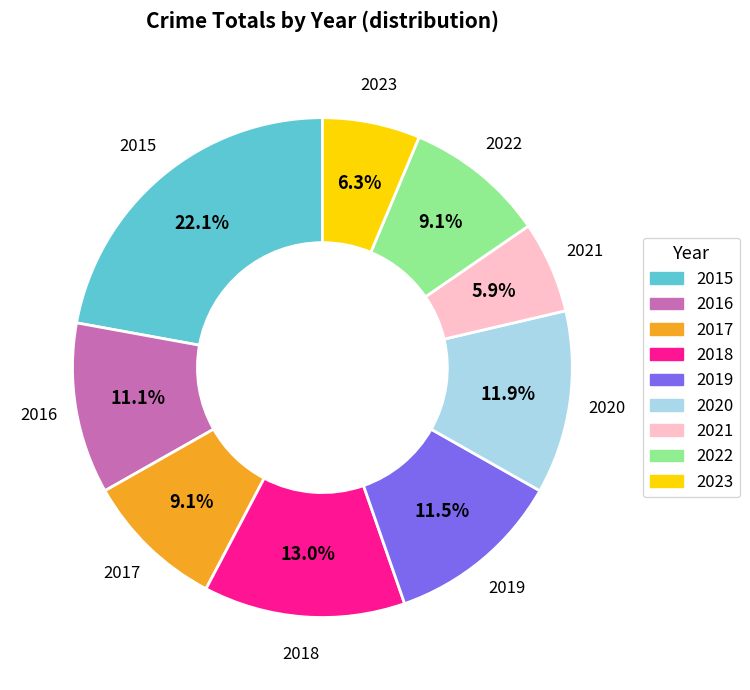

Between 2021 and 2020, which is larger?

2020